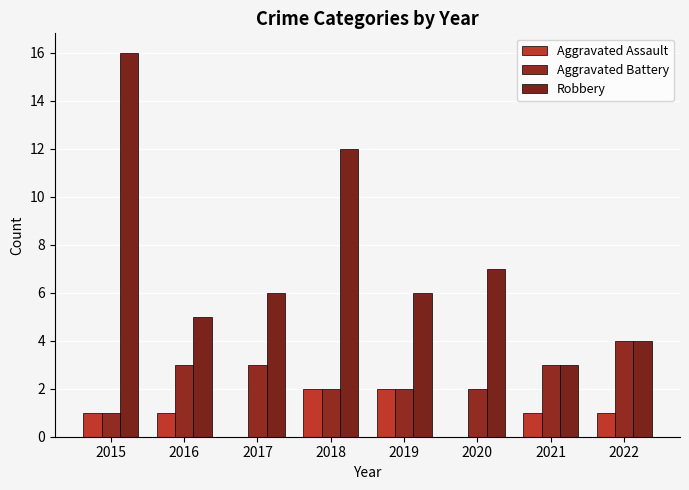

At how many categories does at least one series exceed 14?

1